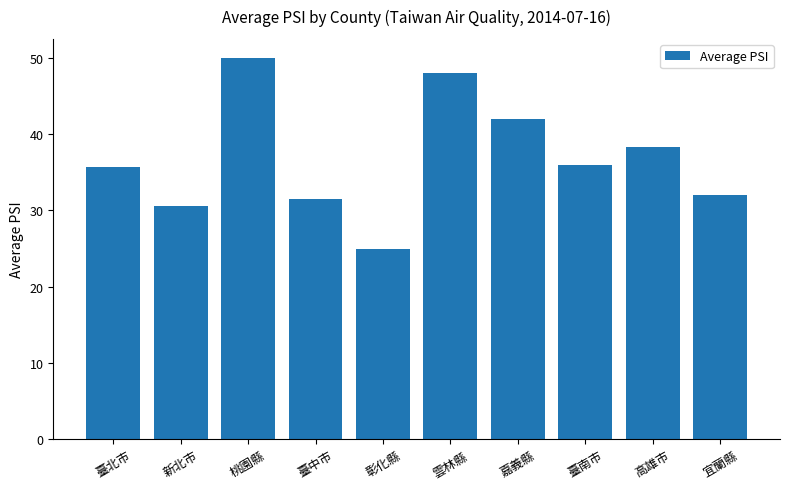

Which has a higher value, 嘉義縣 or 臺中市?

嘉義縣